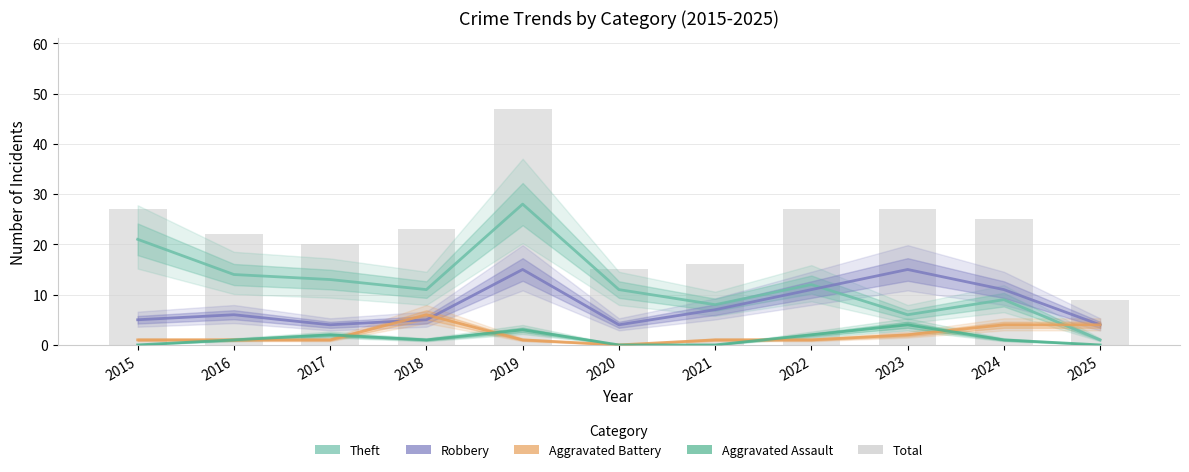

Reading left to right, what are all the values shown in this chart?

Theft: 2015=21	2016=14	2017=13	2018=11	2019=28	2020=11	2021=8	2022=12	2023=6	2024=9	2025=1
Robbery: 2015=5	2016=6	2017=4	2018=5	2019=15	2020=4	2021=7	2022=11	2023=15	2024=11	2025=4
Aggravated Battery: 2015=1	2016=1	2017=1	2018=6	2019=1	2020=0	2021=1	2022=1	2023=2	2024=4	2025=4
Aggravated Assault: 2015=0	2016=1	2017=2	2018=1	2019=3	2020=0	2021=0	2022=2	2023=4	2024=1	2025=0
Total: 2015=27	2016=22	2017=20	2018=23	2019=47	2020=15	2021=16	2022=27	2023=27	2024=25	2025=9